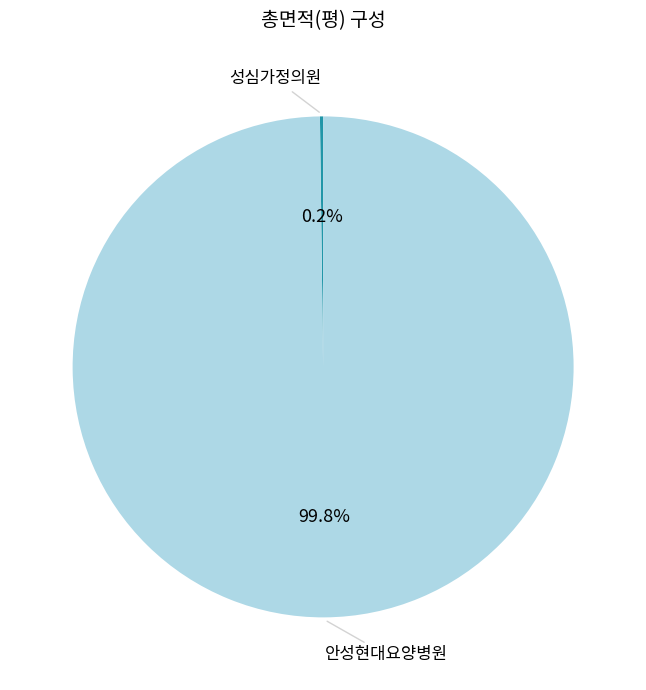

Does any single category account for the majority?

Yes